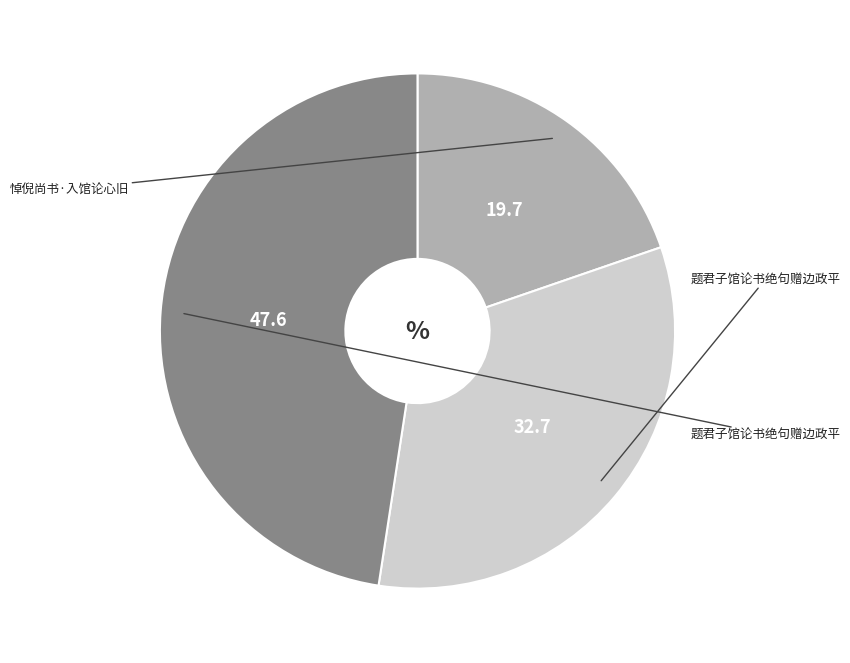

Is there a majority slice in this chart?

No